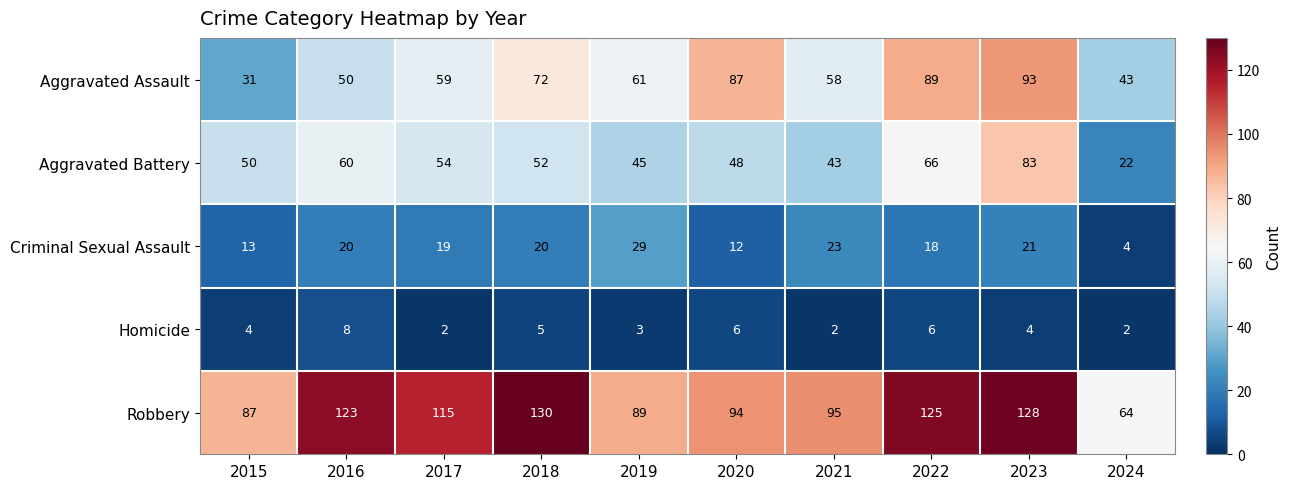

Count the number of categories in the chart.

10